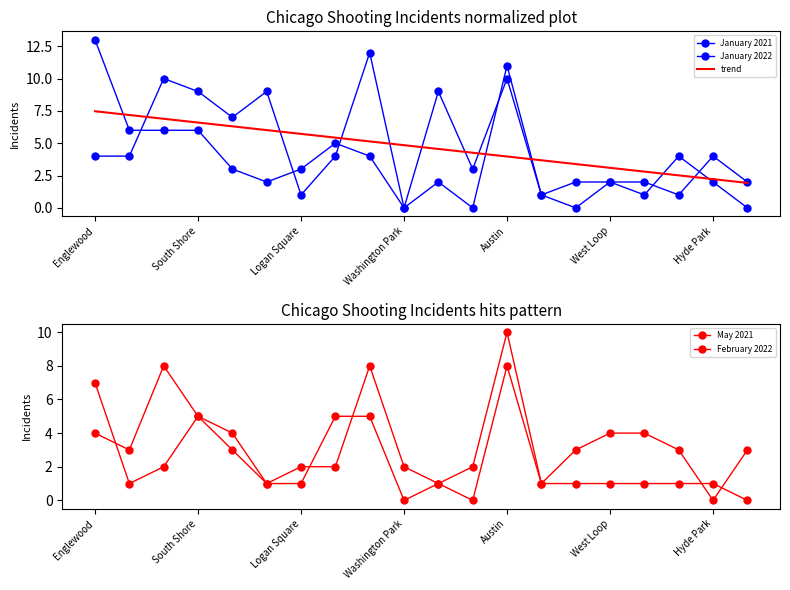

How many values in February 2022 are above zero?

18